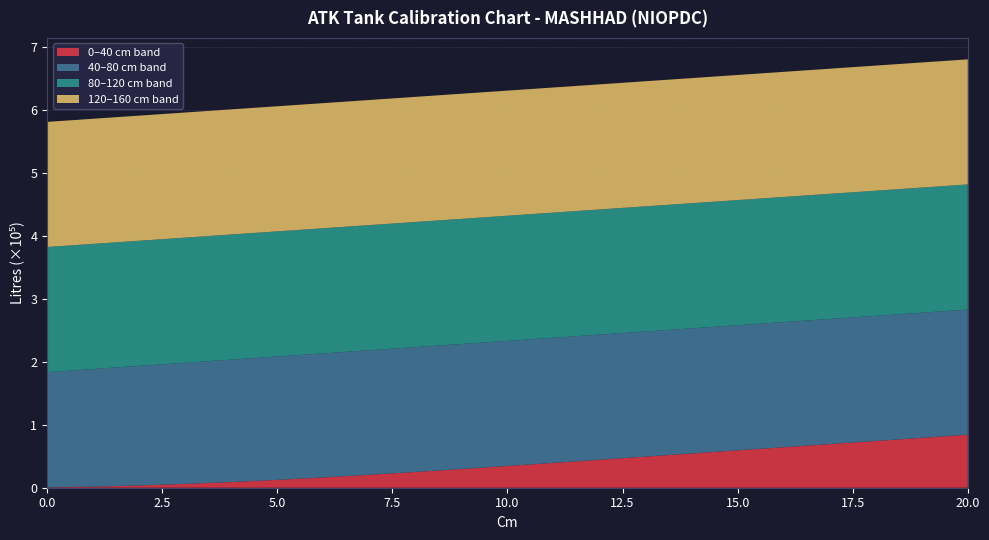

True or false: 0–40 cm band has a value of 0.6 at 10.0.

False